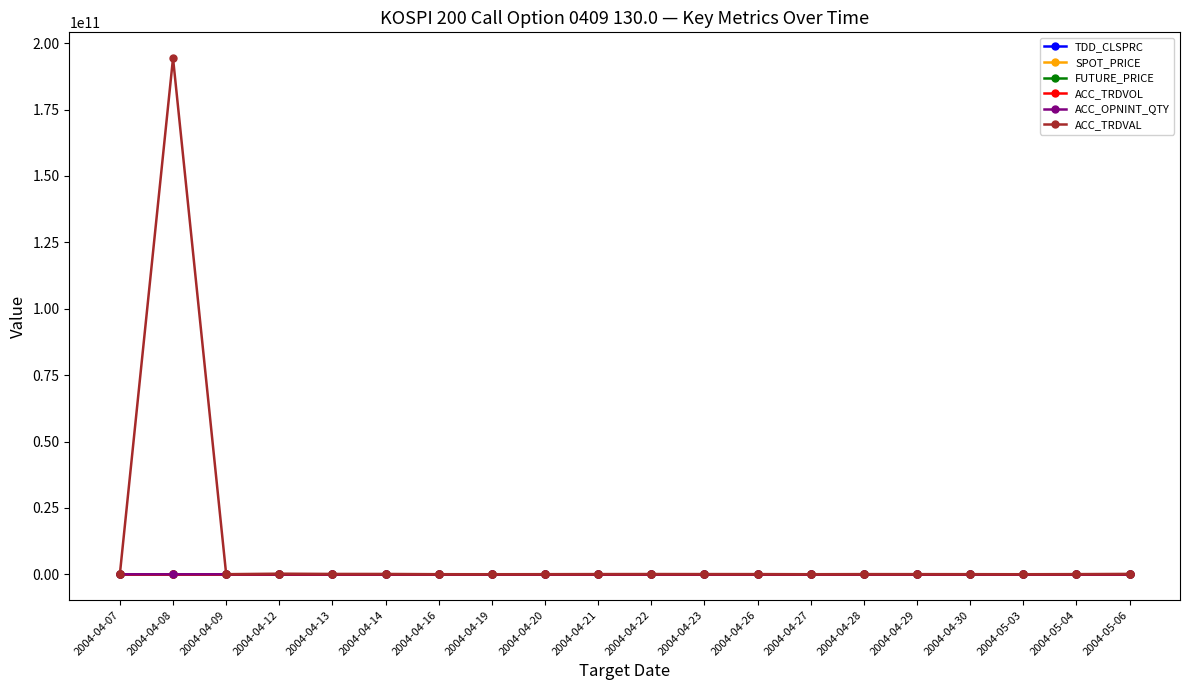

Which series has the largest total across all categories?

ACC_TRDVAL